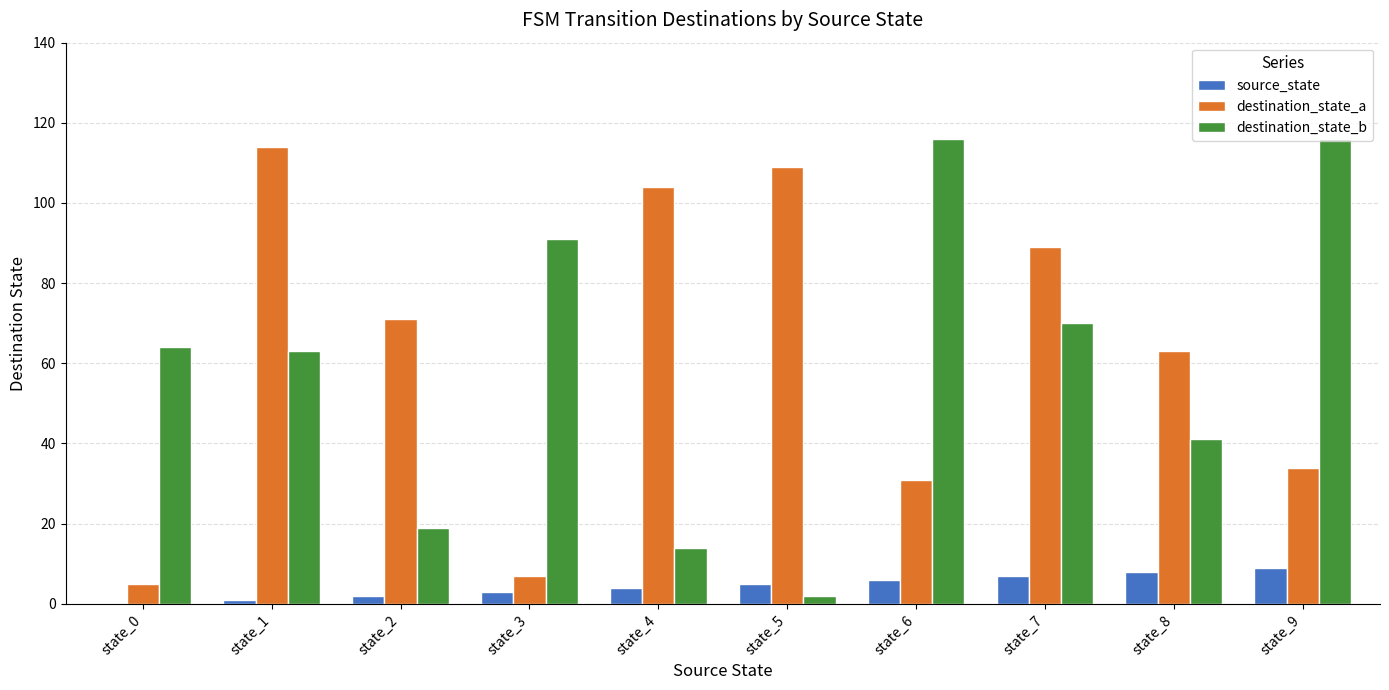

What is the maximum value for destination_state_b?

116